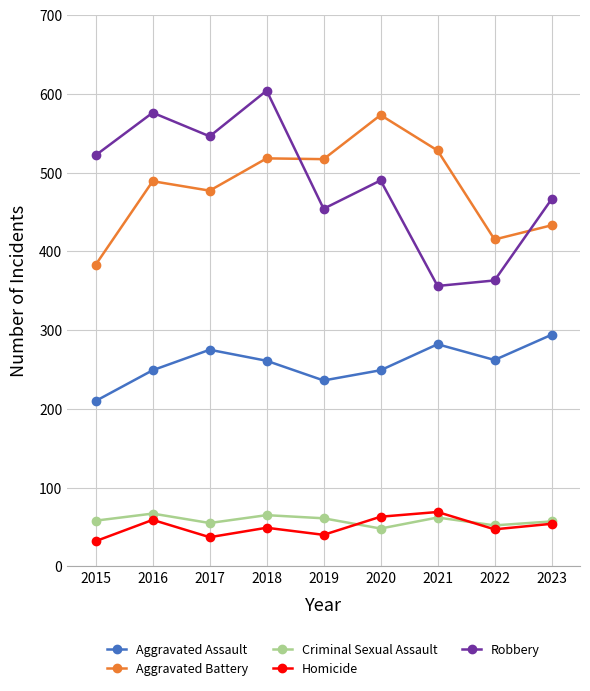

In Aggravated Assault, how many points are lower than both neighbors (excluding endpoints)?

2